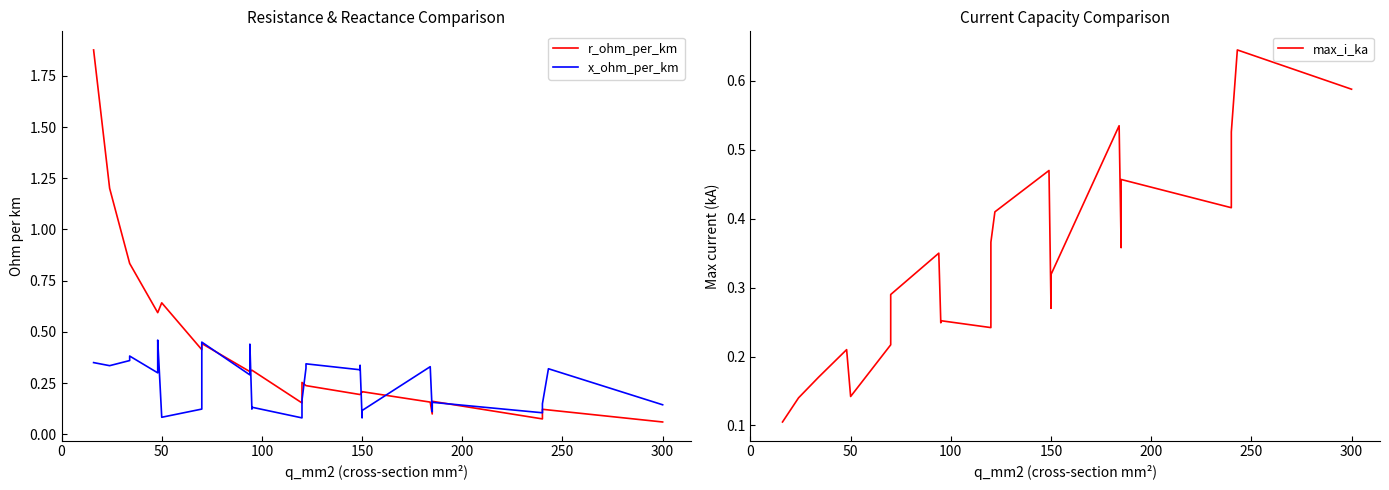

Rank the series by their average value, from lowest to highest.

x_ohm_per_km, max_i_ka, r_ohm_per_km